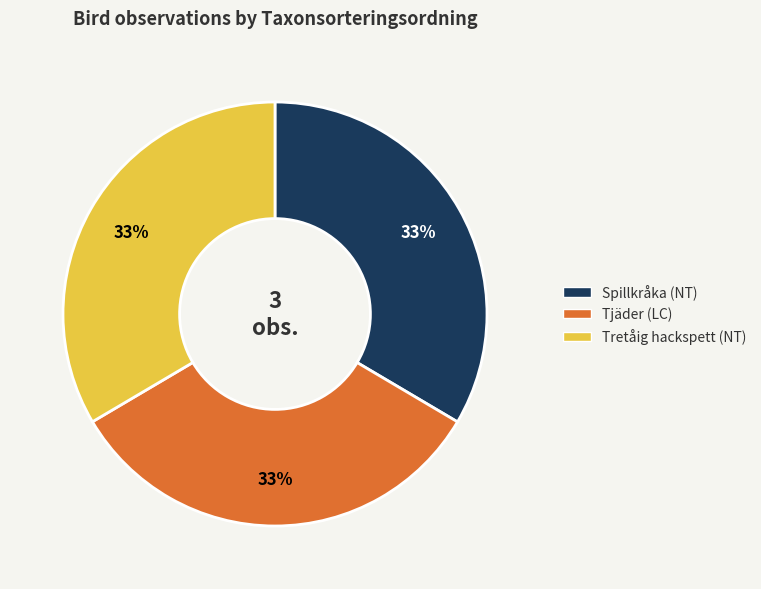

Is it true that Spillkråka (NT) is 33% of the pie?

True